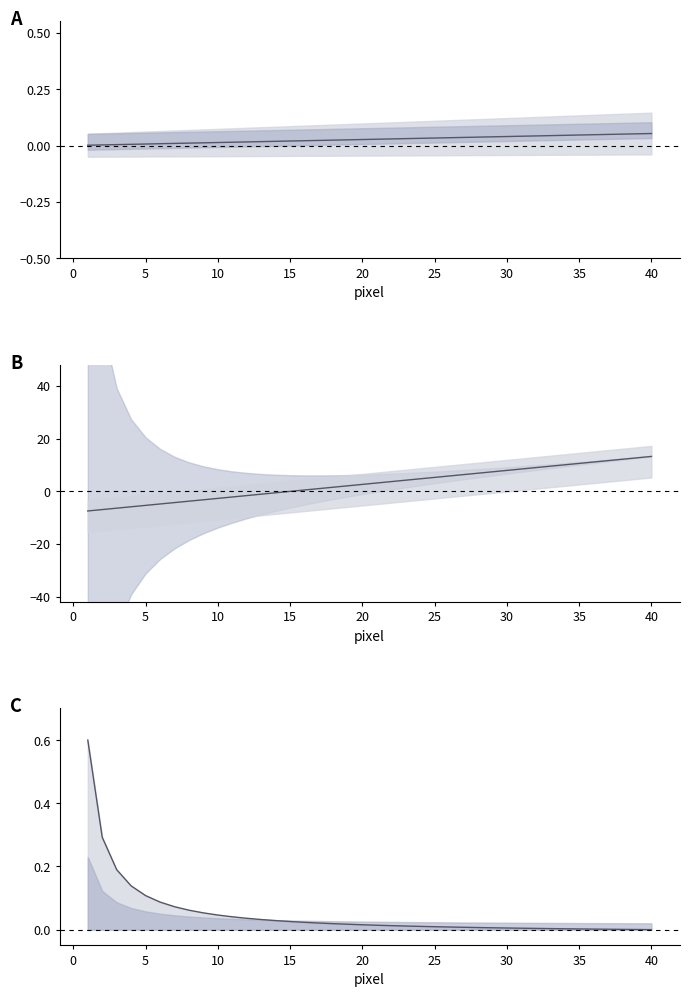

Is it true that z_norm equals 0.0 at 28?

False